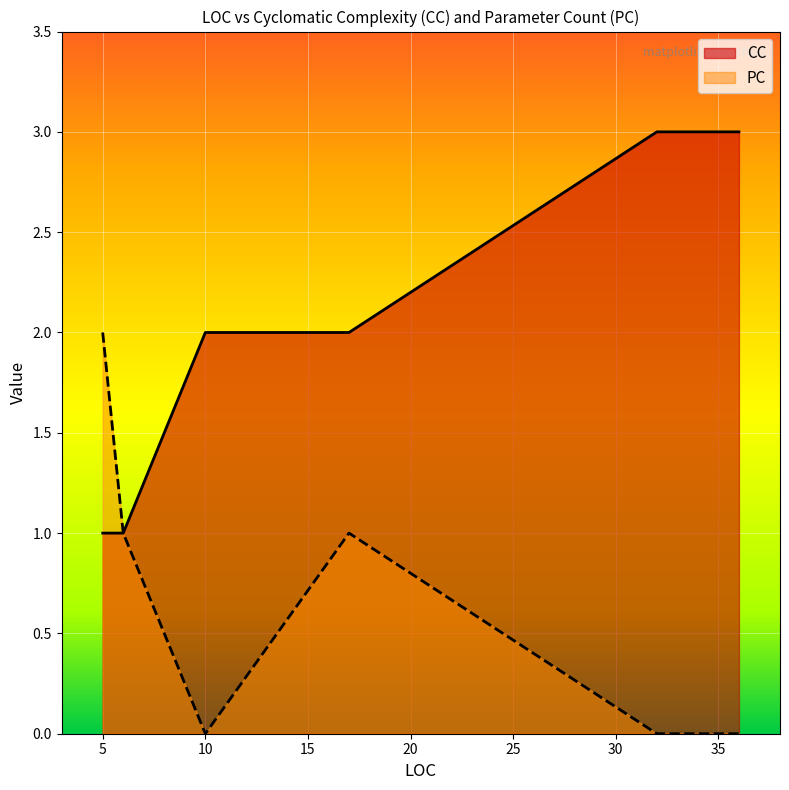

Between 10 and 36, which is larger?

36